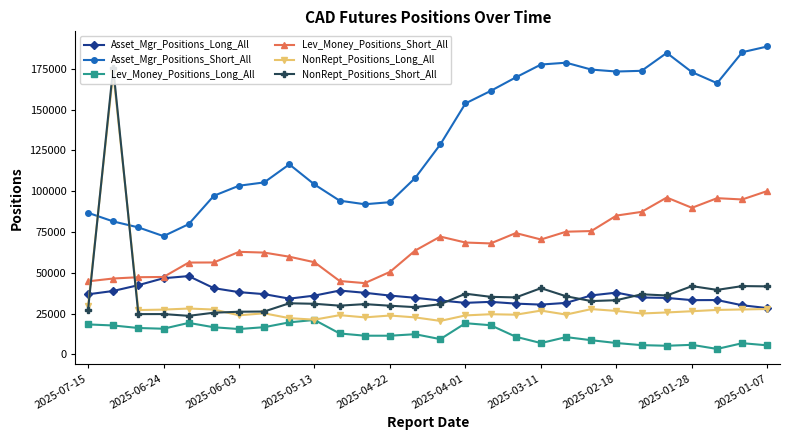

True or false: Lev_Money_Positions_Short_All has more than 0 points higher than both neighbors.

True